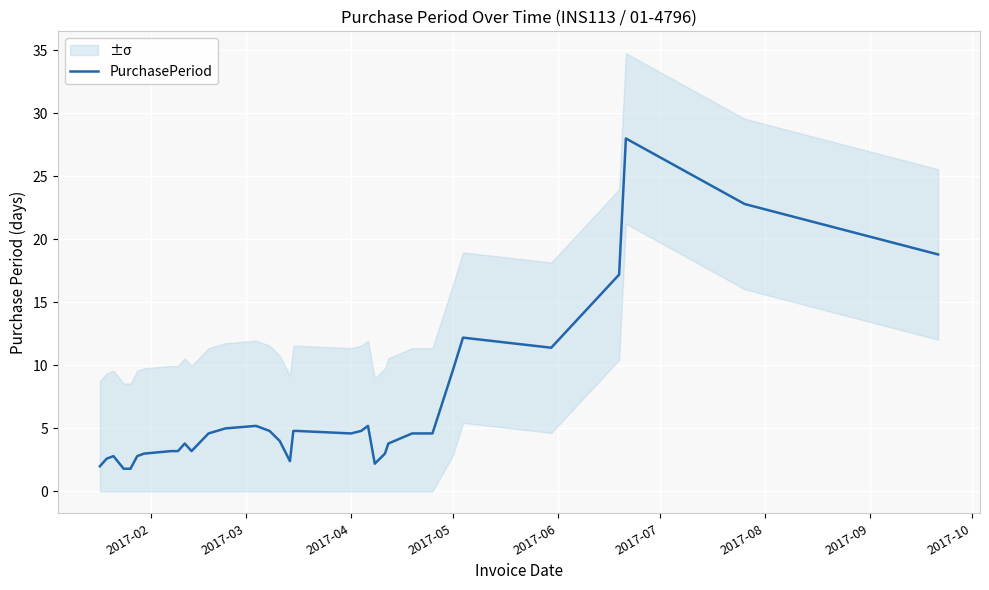

What is the value of the 14th point from the left?

5.0